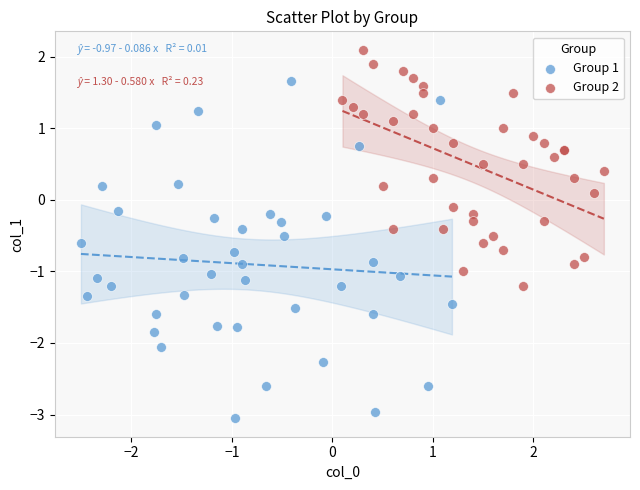

What are all the series names shown in the legend?

Group 1, Group 2